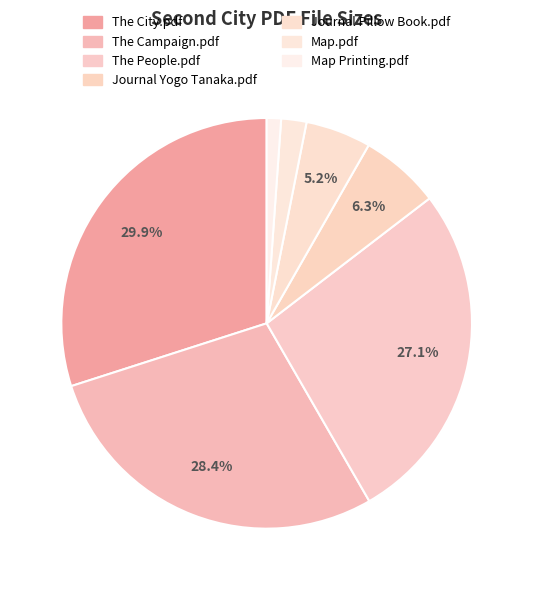

To the nearest percent, what is the combined percentage of The People.pdf and Journal Pillow Book.pdf?

32%